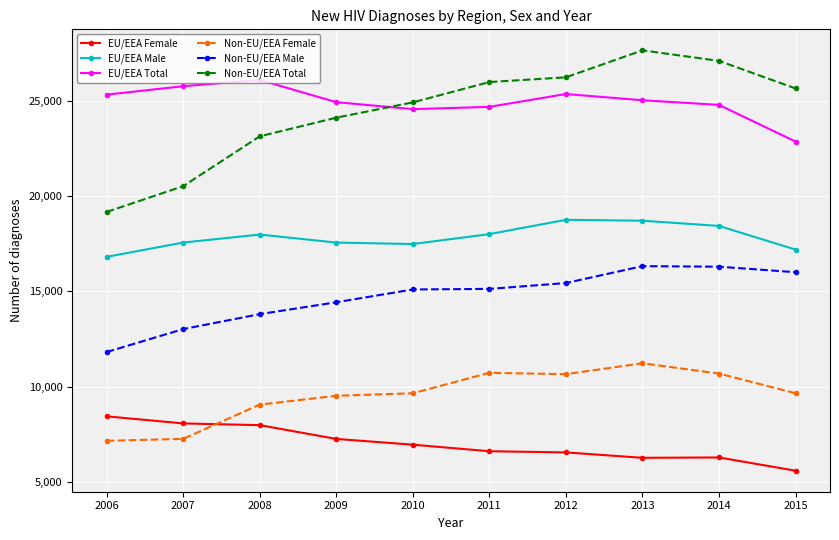

Does the chart display data point markers on the line(s)?

Yes